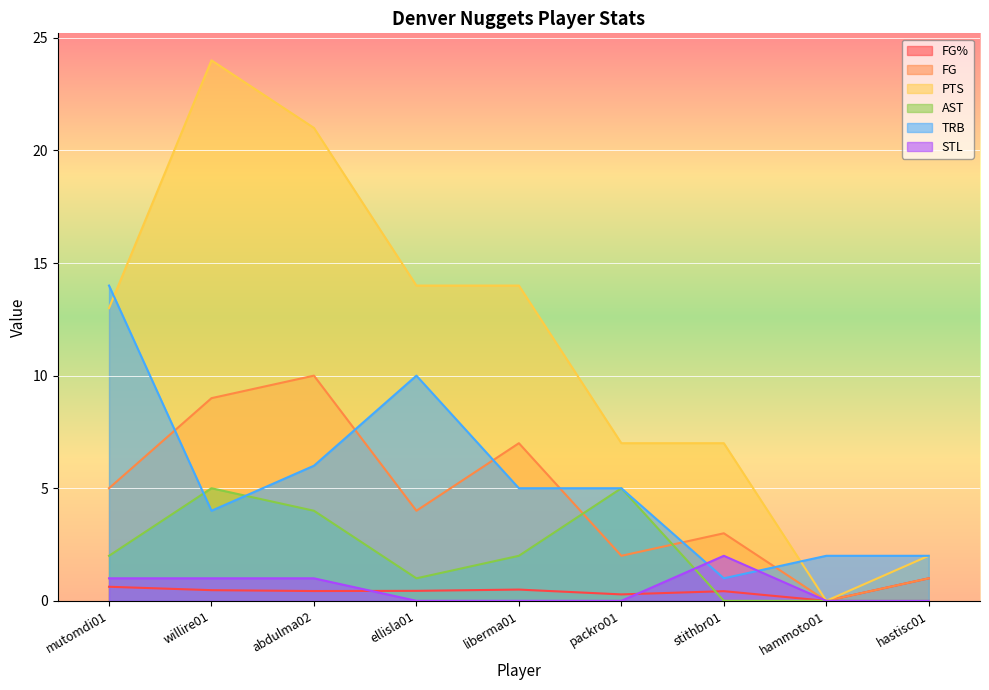

Between abdulma02 and hammoto01, which series saw the biggest shift?

PTS